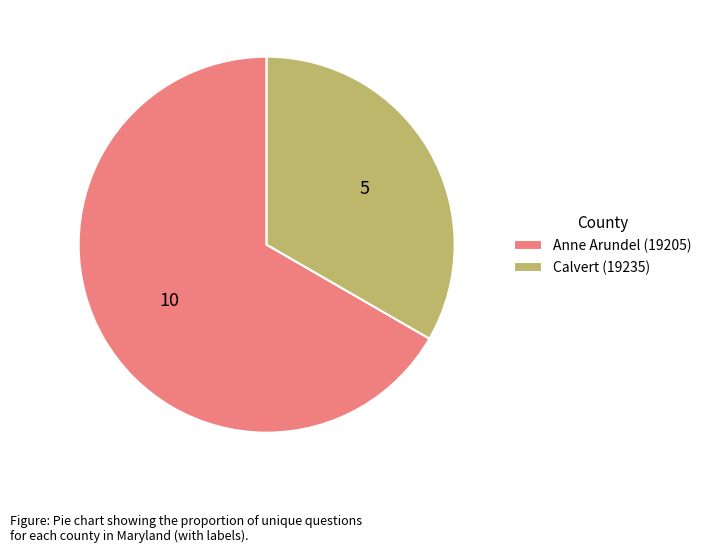

Which category accounts for the majority?

Anne Arundel (19205)